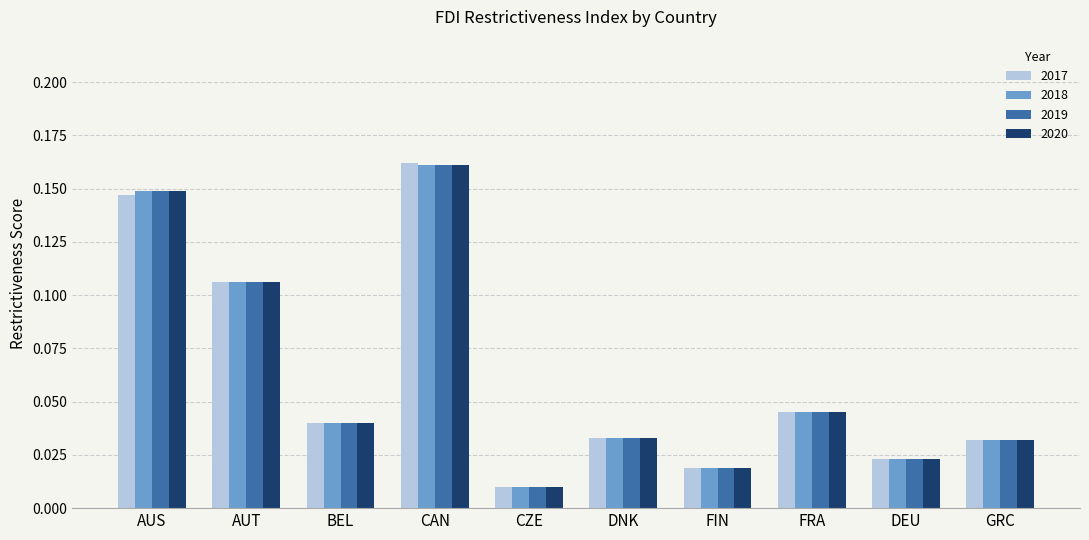

What is the sum of the 2018 values at CAN and AUT?

0.3